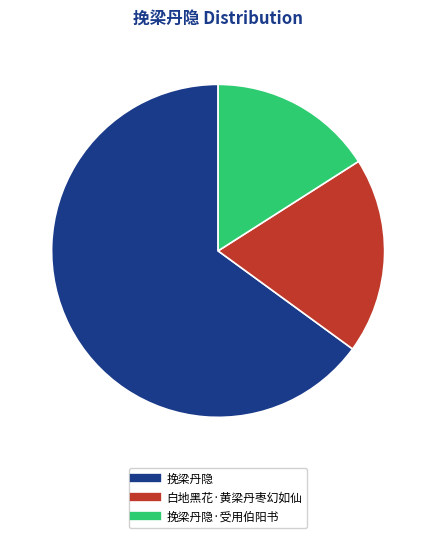

Does any single category account for the majority?

Yes